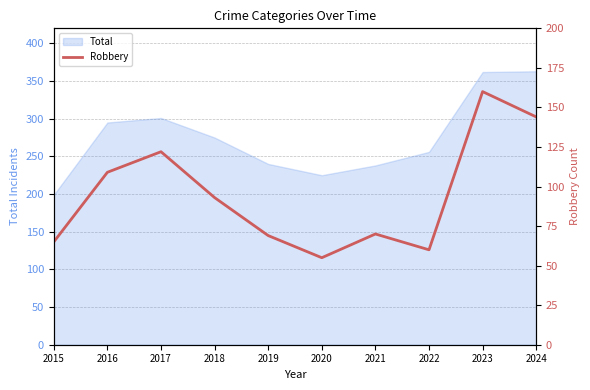

Is it true that Total equals 275 at 2018?

True